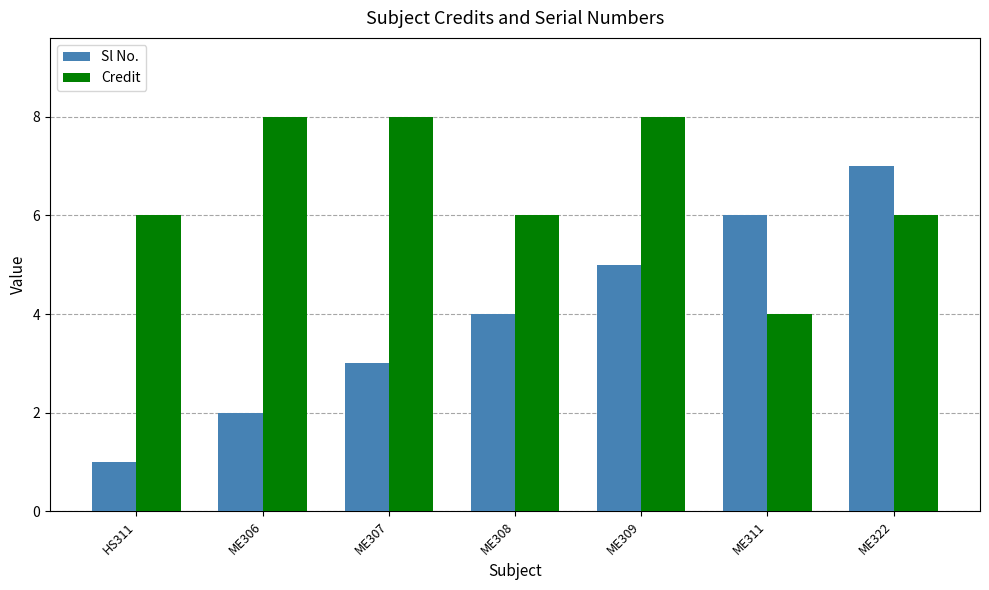

Reading right to left, transcribe all the data shown in this chart.

Sl No.: ME322=7	ME311=6	ME309=5	ME308=4	ME307=3	ME306=2	HS311=1
Credit: ME322=6	ME311=4	ME309=8	ME308=6	ME307=8	ME306=8	HS311=6